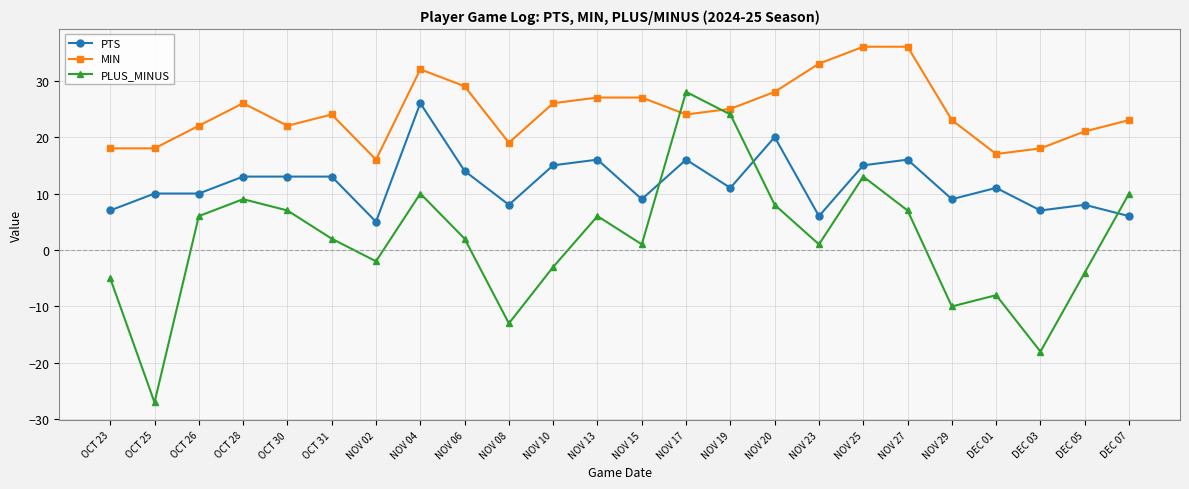

Reading right to left, what are all the values shown in this chart?

PTS: DEC 07=6	DEC 05=8	DEC 03=7	DEC 01=11	NOV 29=9	NOV 27=16	NOV 25=15	NOV 23=6	NOV 20=20	NOV 19=11	NOV 17=16	NOV 15=9	NOV 13=16	NOV 10=15	NOV 08=8	NOV 06=14	NOV 04=26	NOV 02=5	OCT 31=13	OCT 30=13	OCT 28=13	OCT 26=10	OCT 25=10	OCT 23=7
MIN: DEC 07=23	DEC 05=21	DEC 03=18	DEC 01=17	NOV 29=23	NOV 27=36	NOV 25=36	NOV 23=33	NOV 20=28	NOV 19=25	NOV 17=24	NOV 15=27	NOV 13=27	NOV 10=26	NOV 08=19	NOV 06=29	NOV 04=32	NOV 02=16	OCT 31=24	OCT 30=22	OCT 28=26	OCT 26=22	OCT 25=18	OCT 23=18
PLUS_MINUS: DEC 07=10	DEC 05=-4	DEC 03=-18	DEC 01=-8	NOV 29=-10	NOV 27=7	NOV 25=13	NOV 23=1	NOV 20=8	NOV 19=24	NOV 17=28	NOV 15=1	NOV 13=6	NOV 10=-3	NOV 08=-13	NOV 06=2	NOV 04=10	NOV 02=-2	OCT 31=2	OCT 30=7	OCT 28=9	OCT 26=6	OCT 25=-27	OCT 23=-5